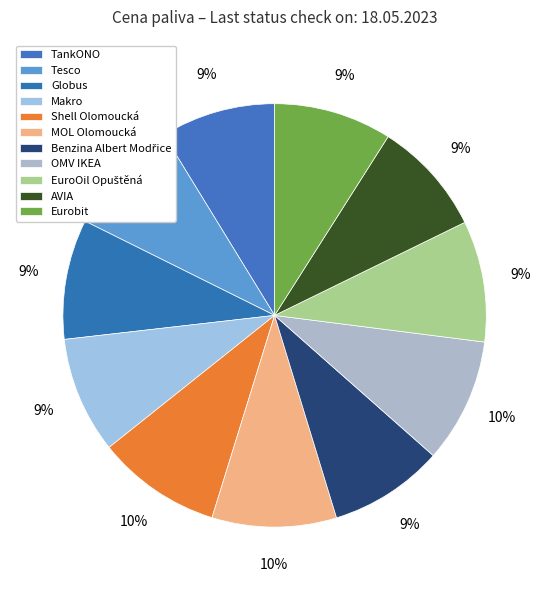

To the nearest percent, what is the difference between the Shell Olomoucká and TankONO slice percentages?

1%